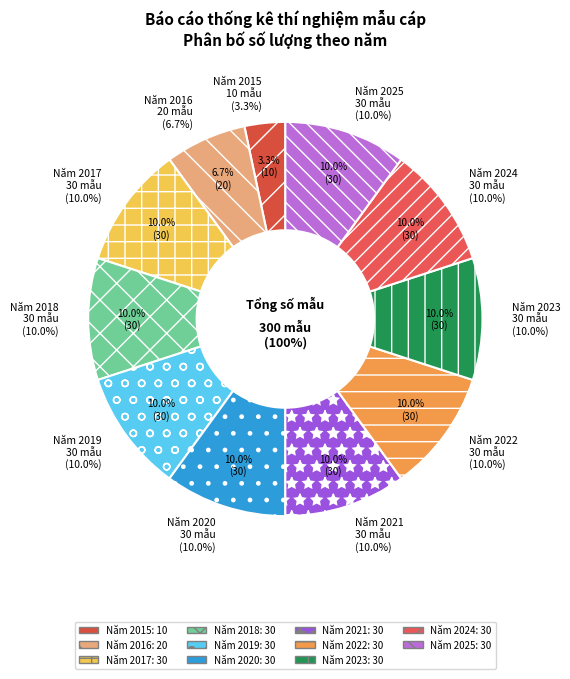

To the nearest percent, what is the difference between the Năm 2022 and Năm 2016 slice percentages?

3%